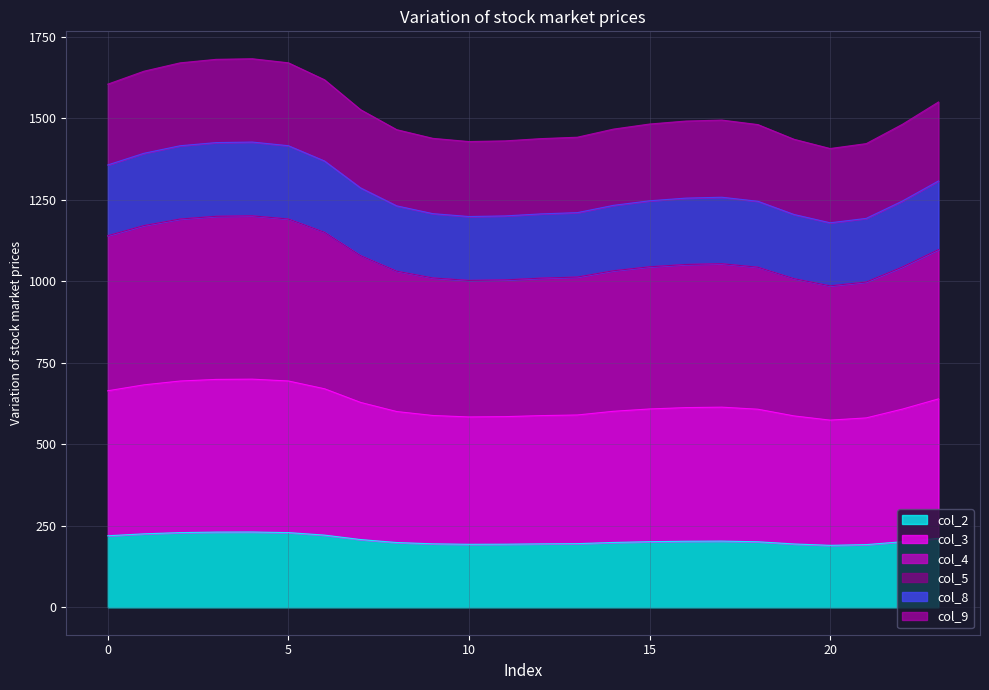

What is the lowest value of the col_2 series?

190.0